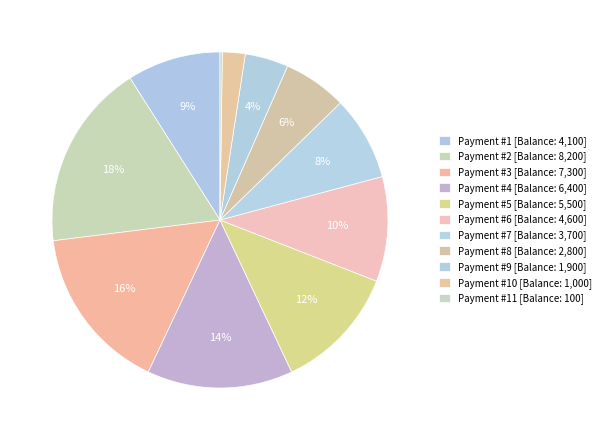

To the nearest percent, what is the difference between the largest and smallest slice percentages?

18%